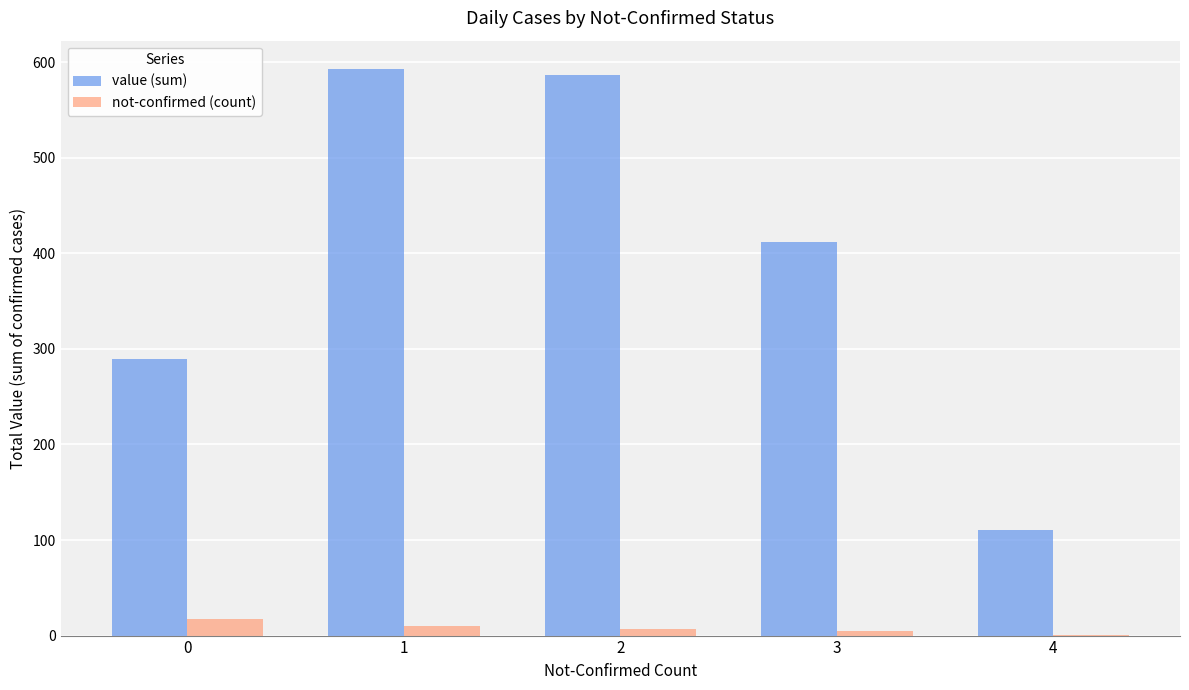

Between 3 and 4, which series saw the biggest shift?

value (sum)